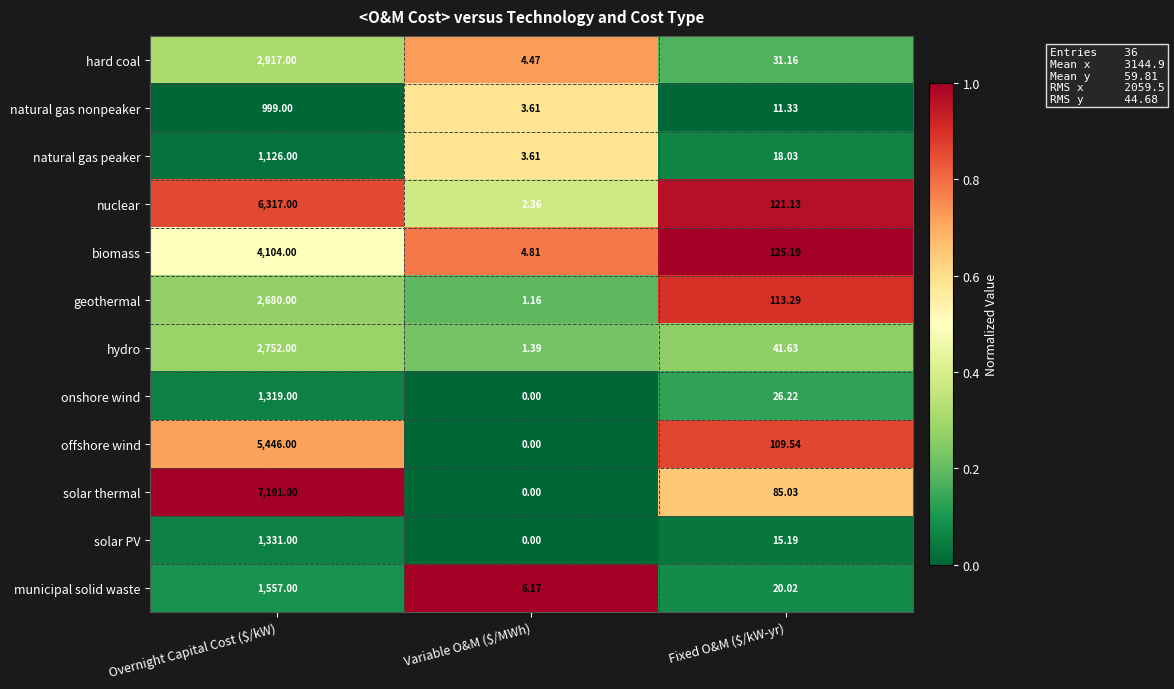

What is the greatest value displayed?

7191.0